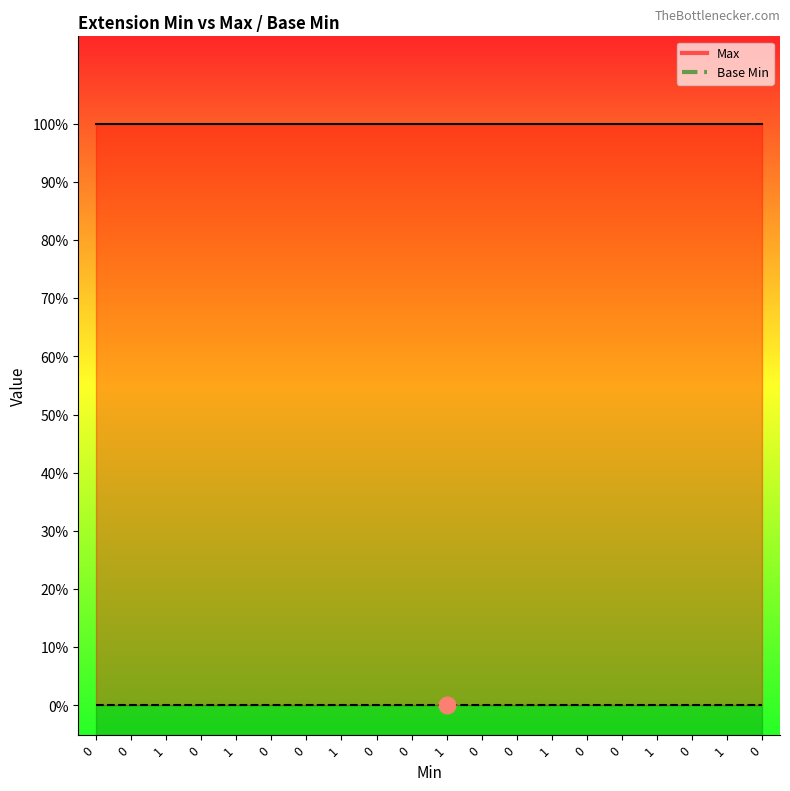

Rank the series by their maximum value, from highest to lowest.

Max, Base Min